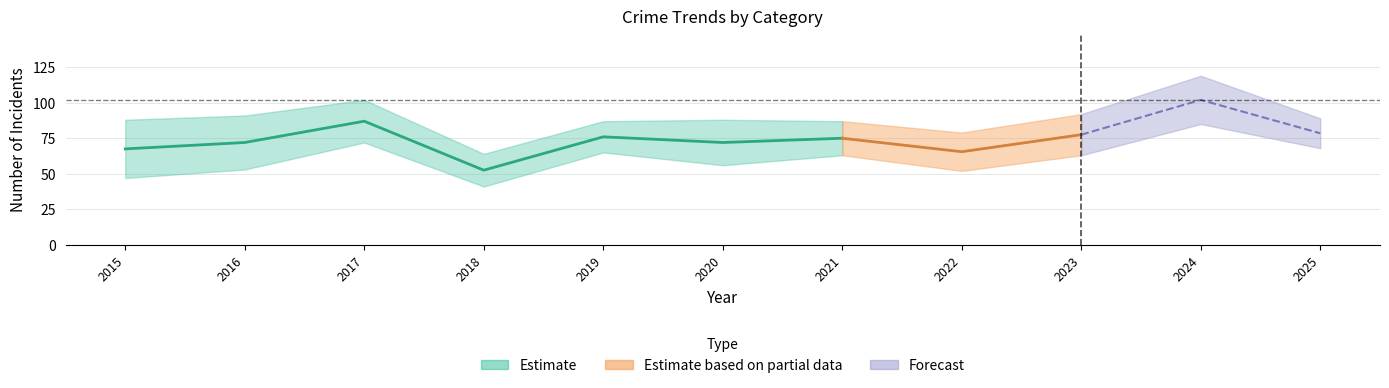

How many categories are shown in the chart?

11